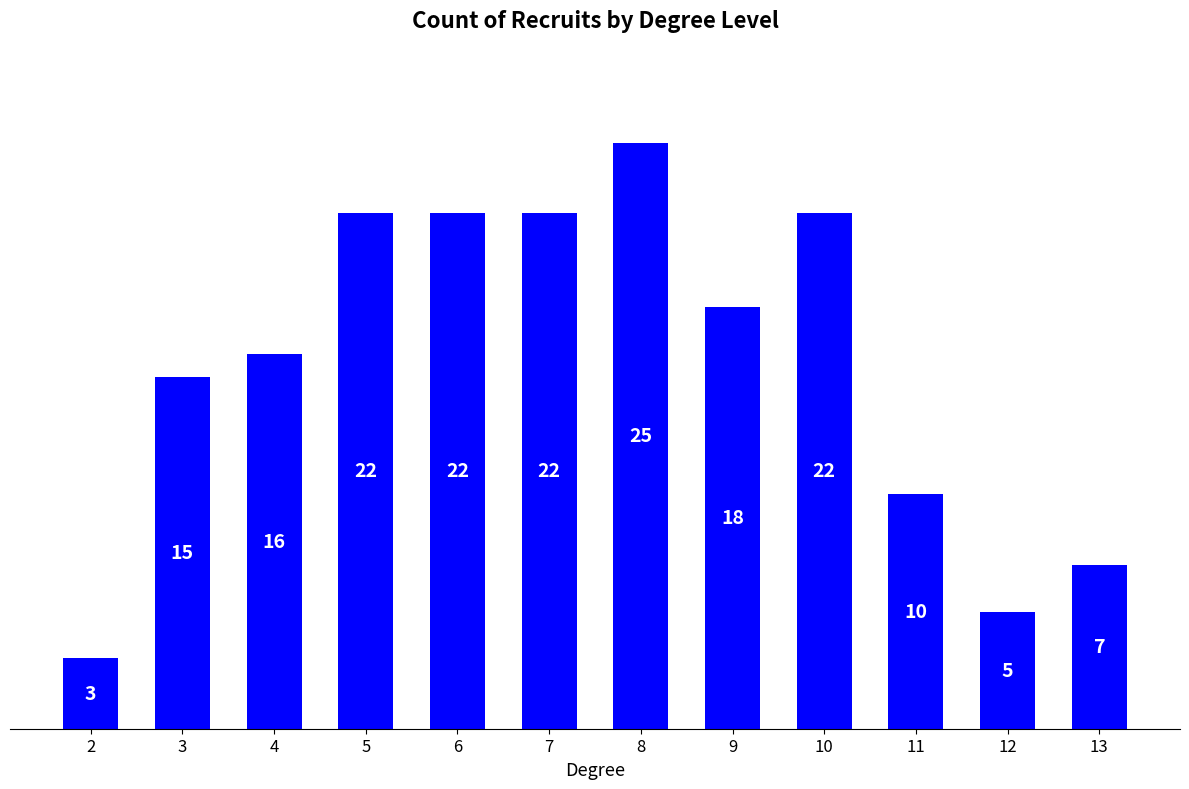

What is the value of the 6th bar from the left?

22